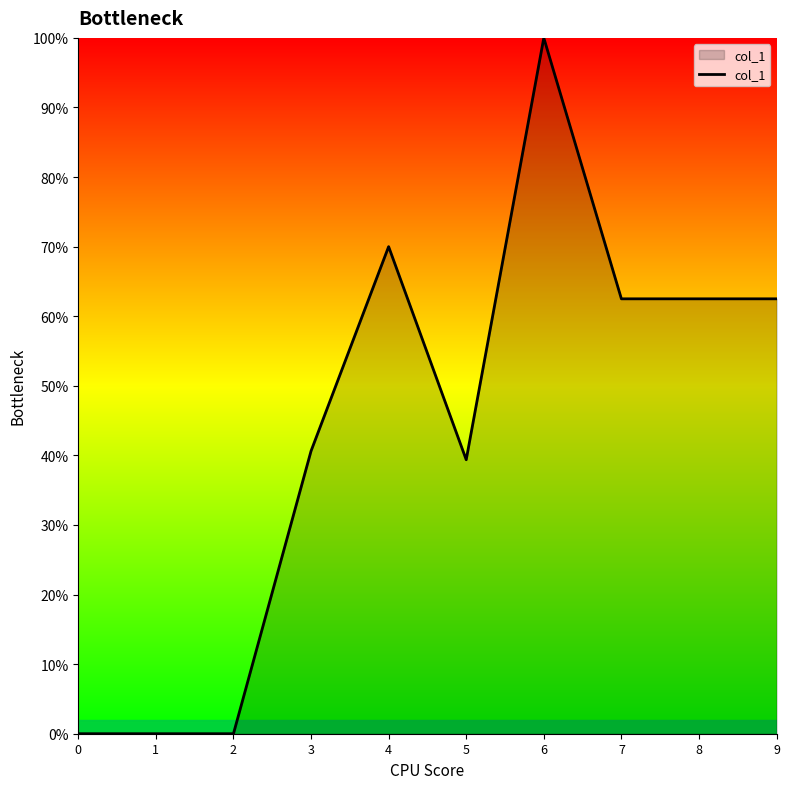

Does the chart have visible grid lines?

No